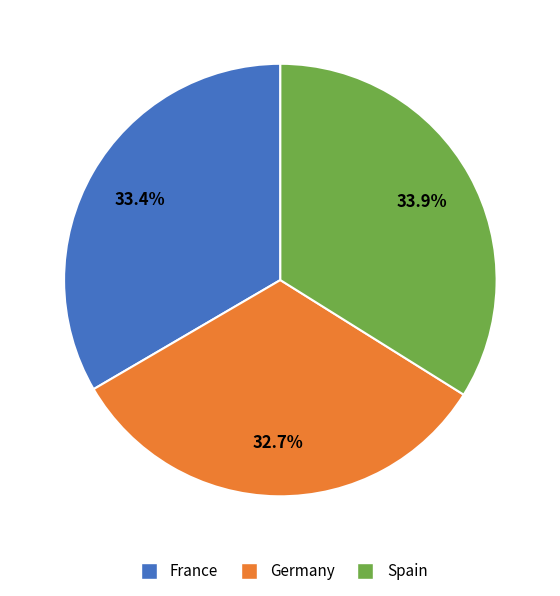

Count the number of slices in the pie.

3